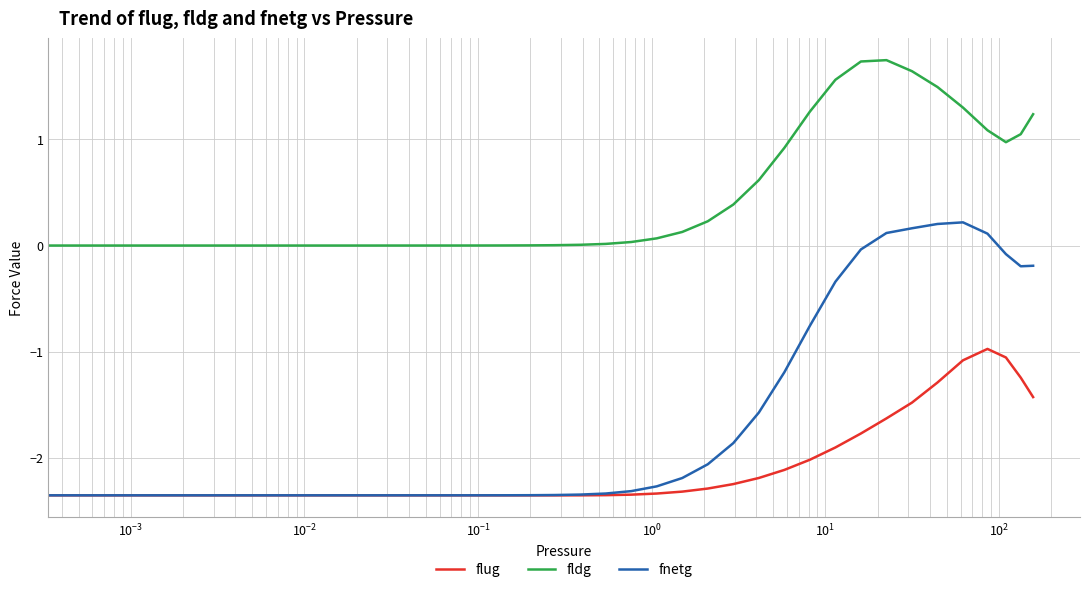

Rank the series by their maximum value, from lowest to highest.

flug, fnetg, fldg